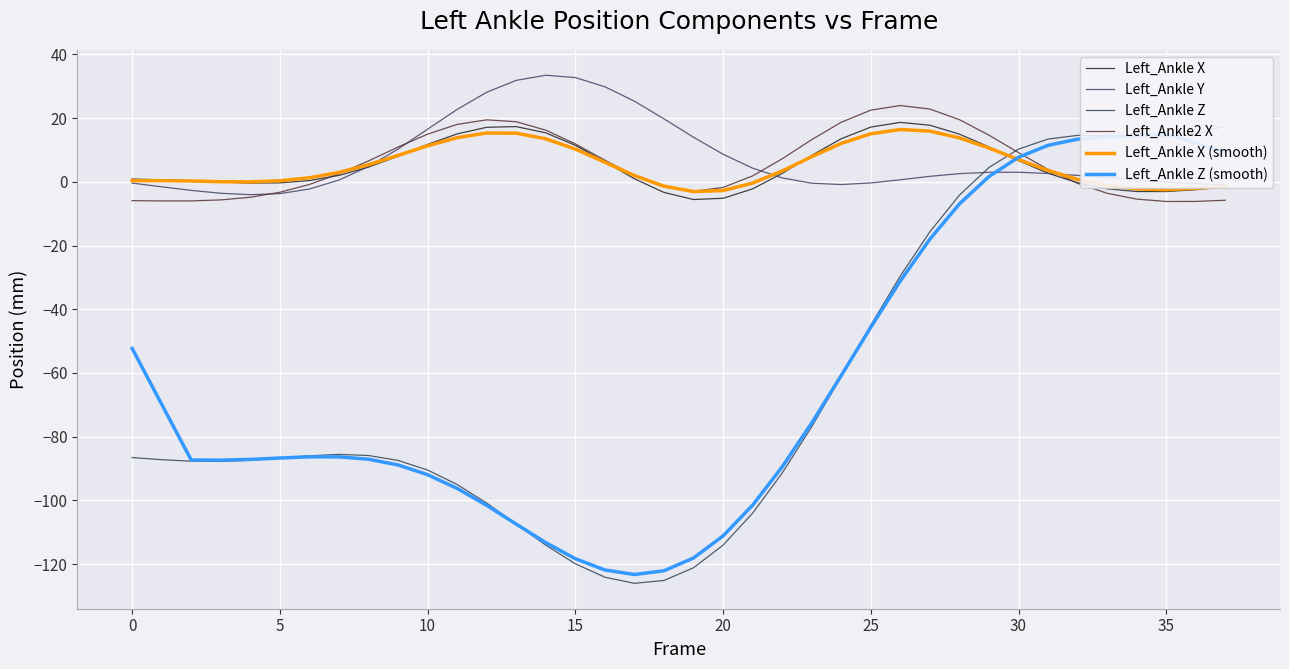

The value of Left_Ankle Y at 24 is -0.3. True or false?

False